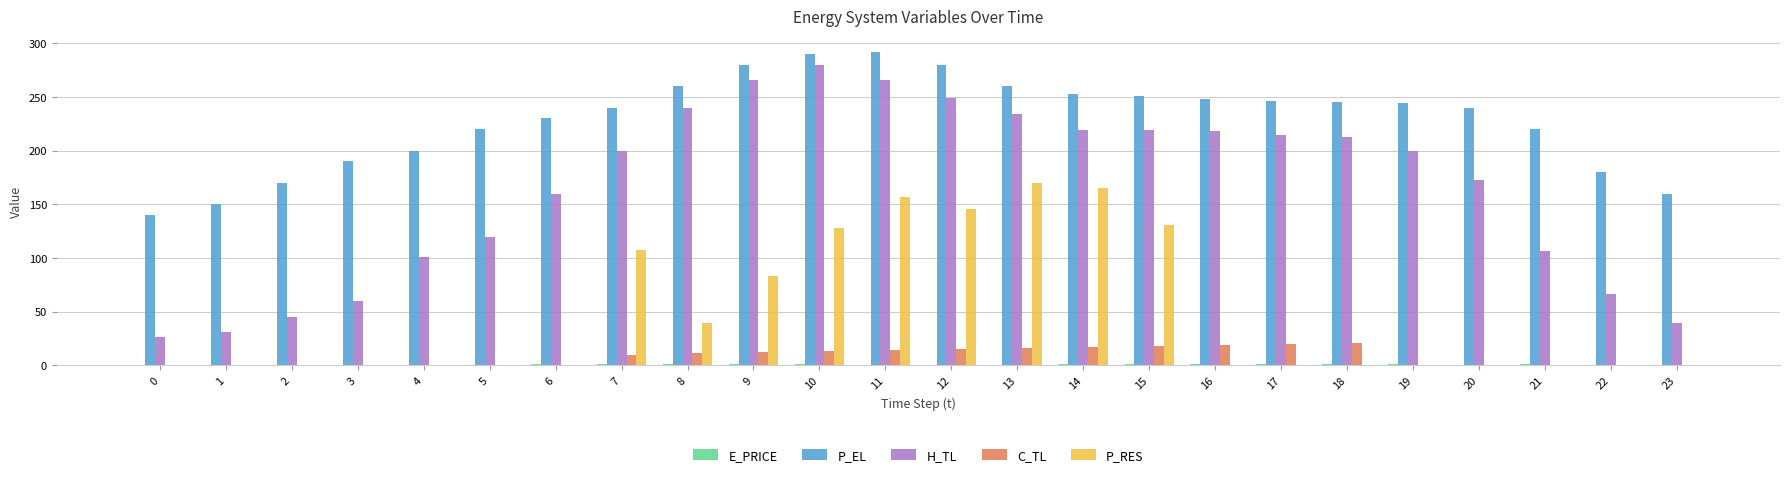

What is the highest value of the P_EL series?

292.0